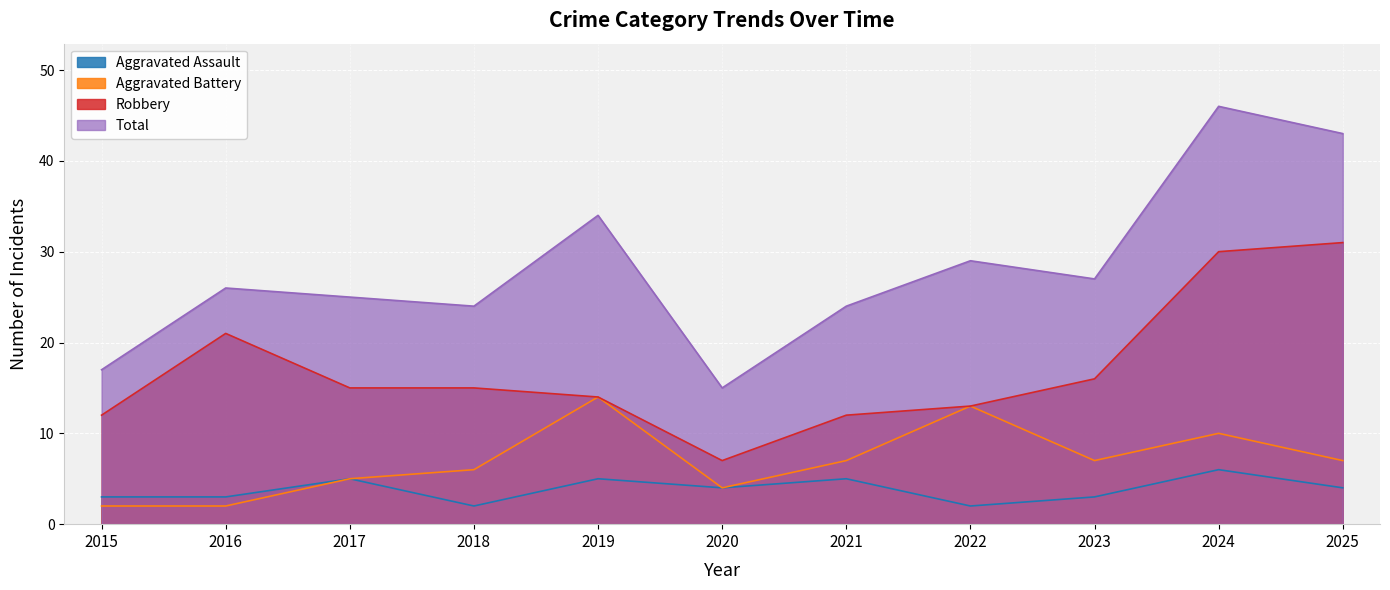

List the labels in order of Aggravated Battery value, smallest first.

2015, 2016, 2020, 2017, 2018, 2021, 2023, 2025, 2024, 2022, 2019